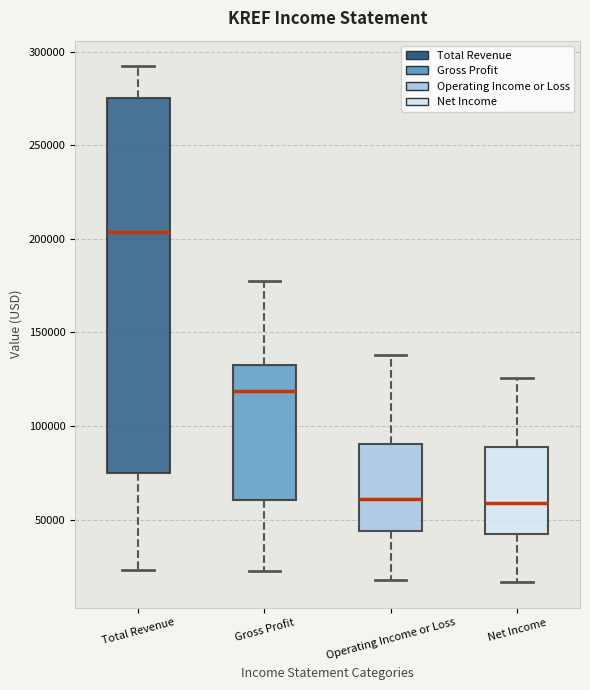

Which box's median line is the highest?

Total Revenue